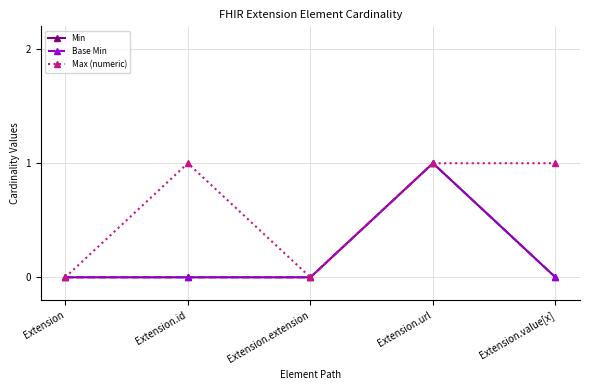

Does the chart have visible grid lines?

Yes